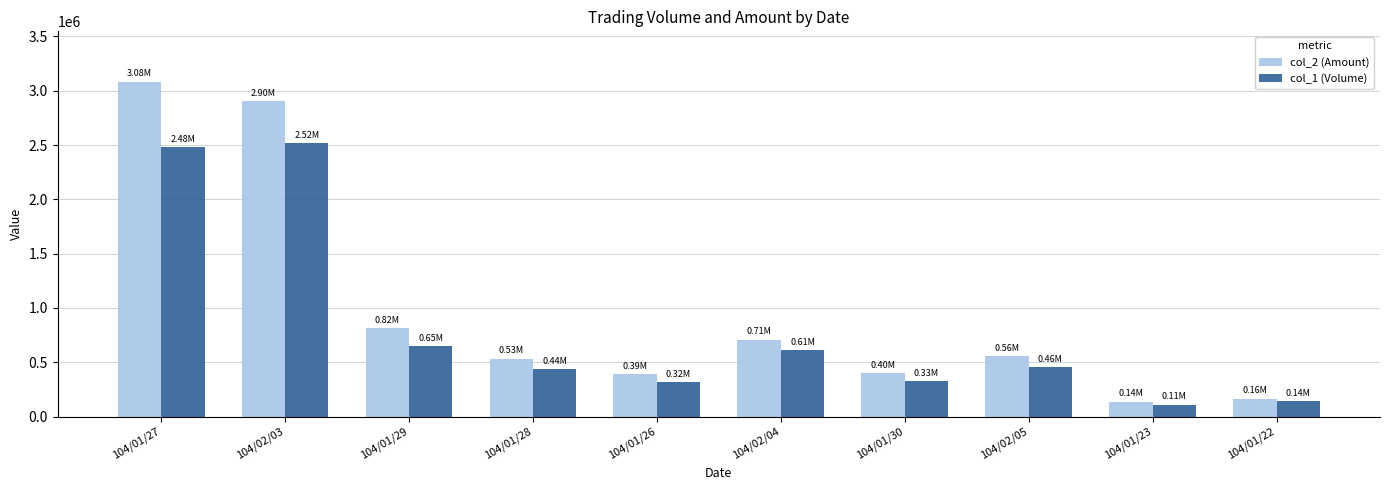

Does the chart contain any negative values?

No